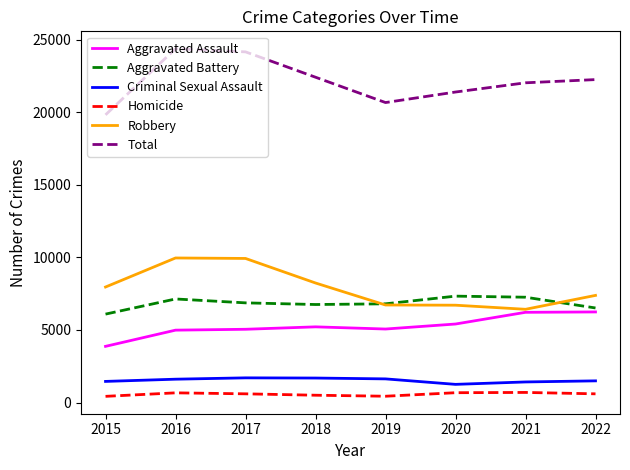

True or false: Criminal Sexual Assault and Homicide cross at least once.

False